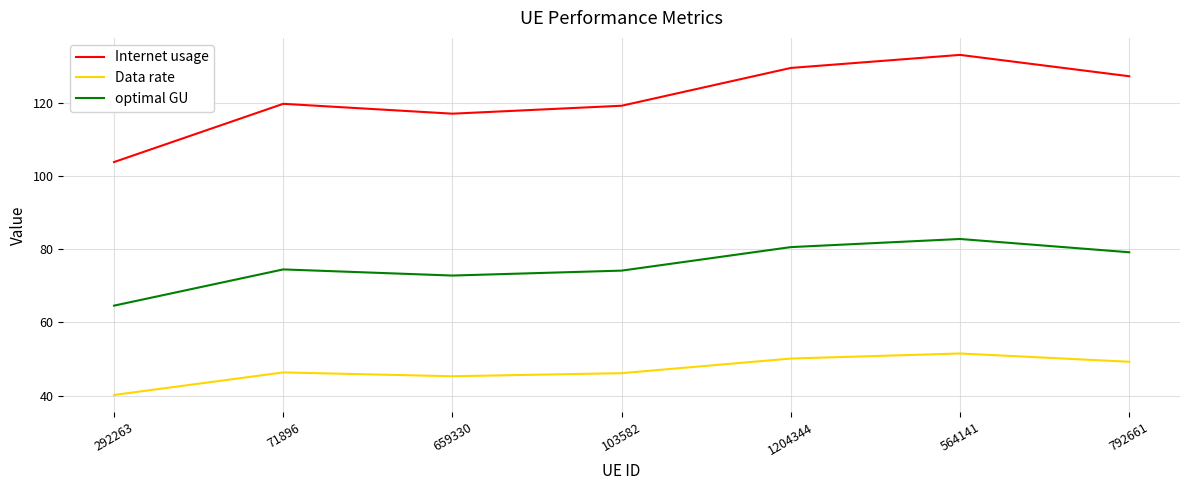

At which category is the sum across all series the highest?

564141